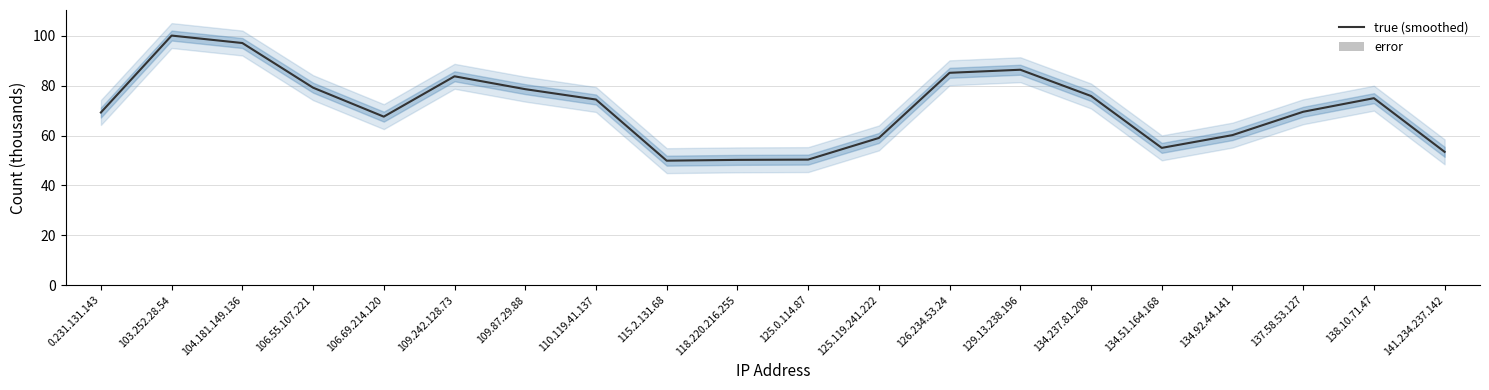

Rank the series by their average value, from lowest to highest.

error, true (smoothed)